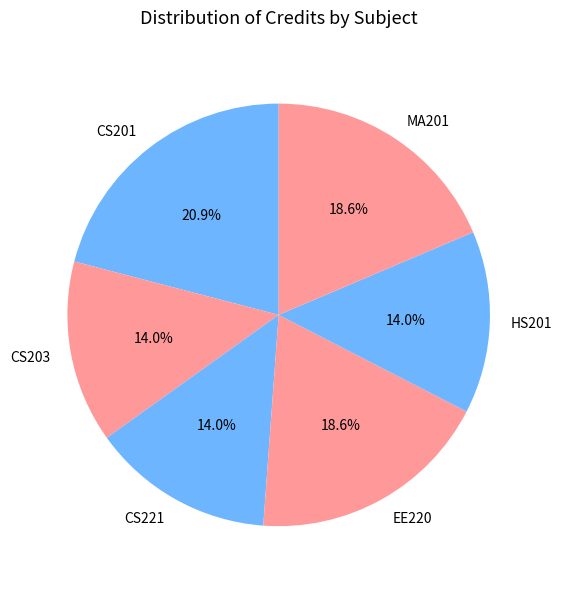

To the nearest percent, what is the average slice percentage?

17%